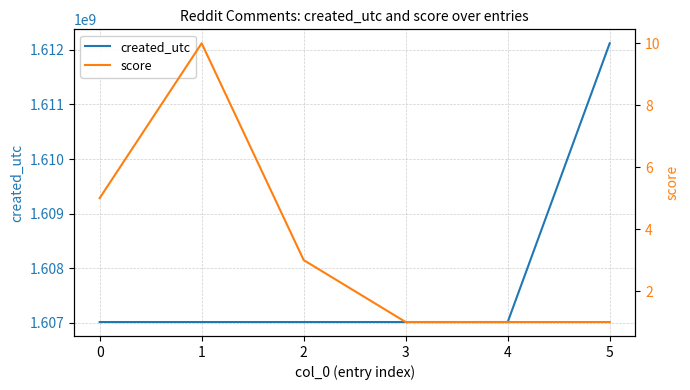

What is the maximum value for created_utc?

1612121376